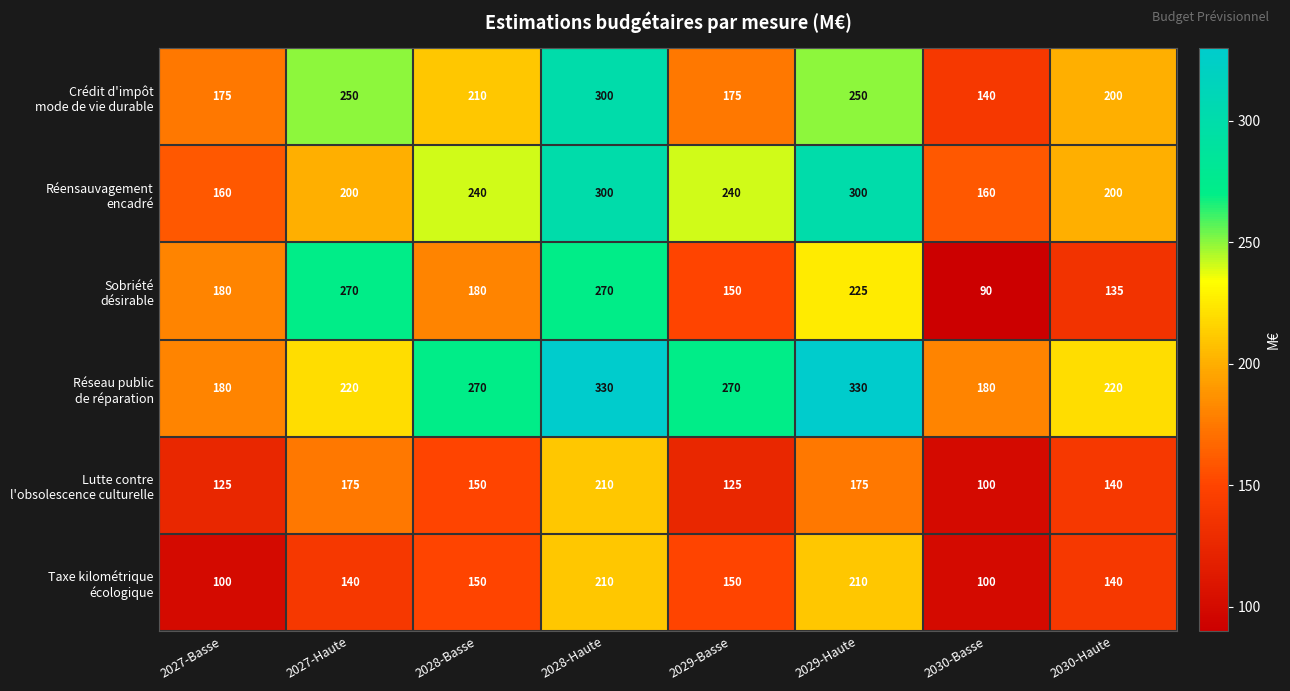

What is the difference between the highest and lowest values at 2029-Basse?

145